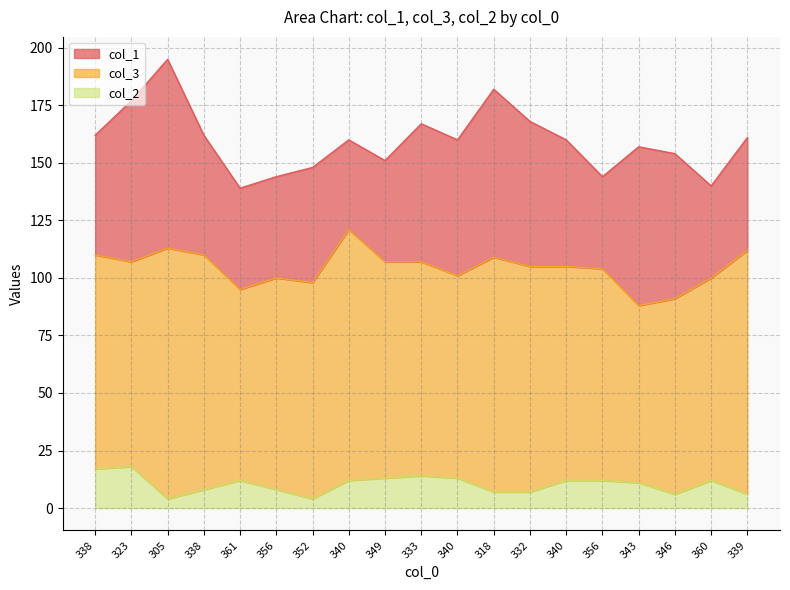

Does the chart display data point markers on the line(s)?

No